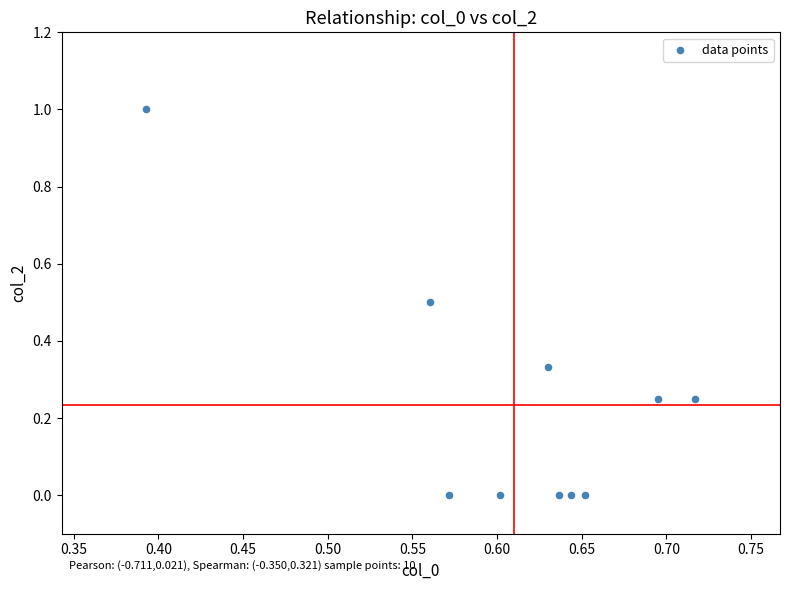

What is the range of Y values (max minus min)?

1.0